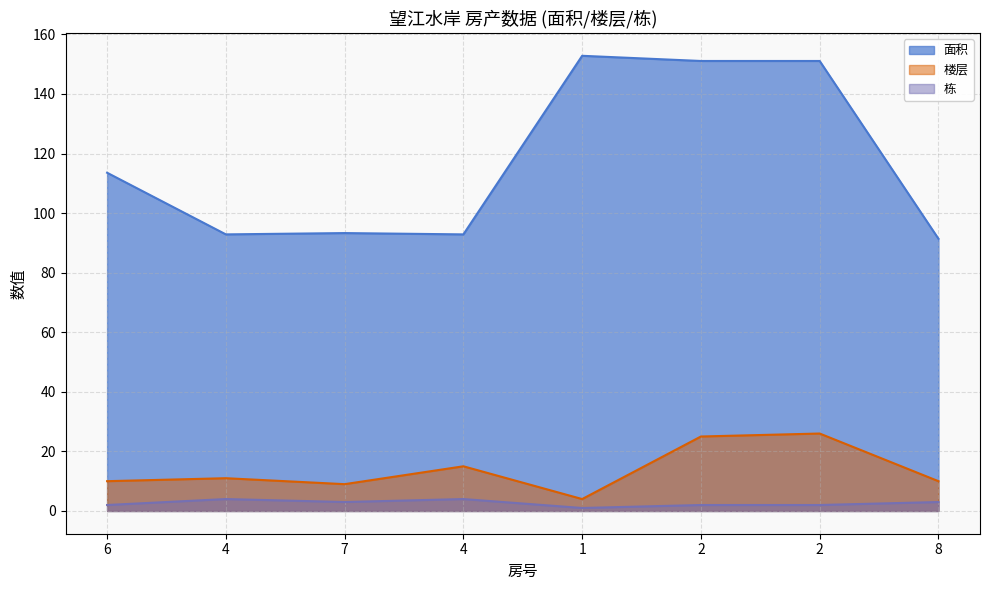

How many lines are shown in the chart?

3